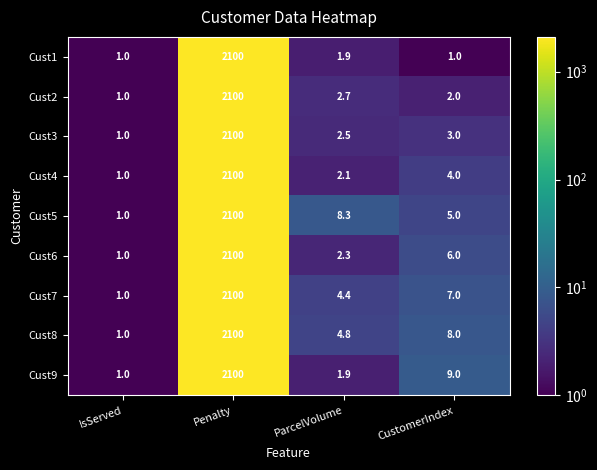

What is the minimum value shown in the chart?

1.0